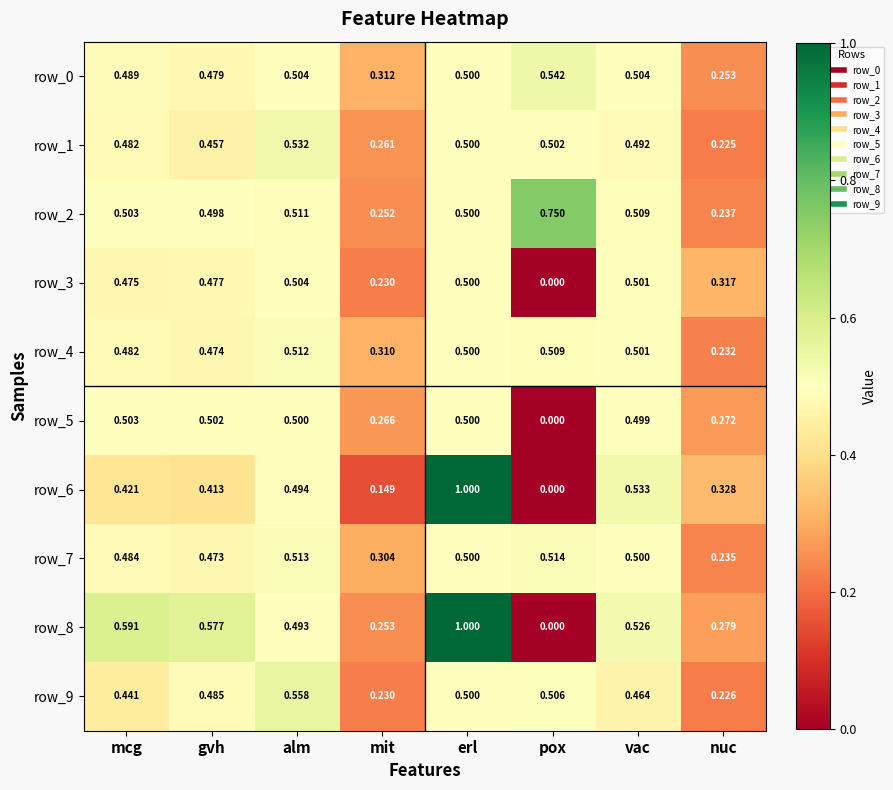

What is the total value across all series at gvh?

4.8